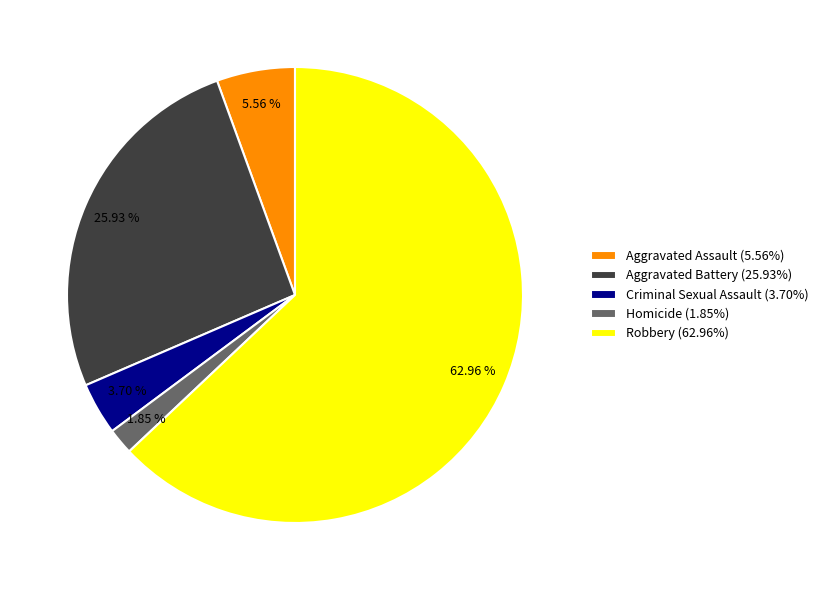

Is it true that Homicide is 2% of the pie?

True